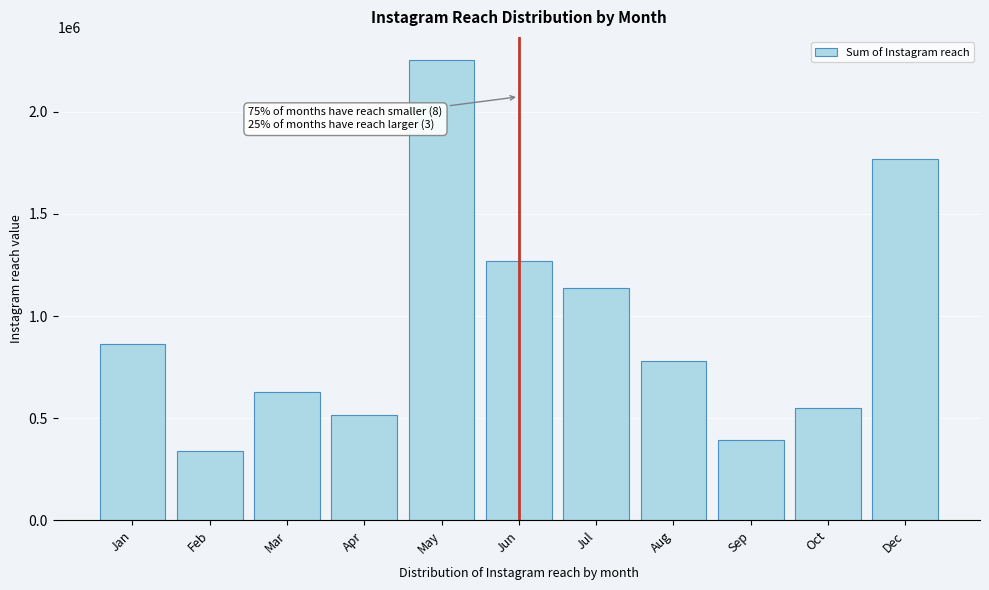

Reading left to right, list all the values displayed in this chart.

864501	339078	627737	515012	2254210	1269801	1137604	781188	392934	550255	1771176